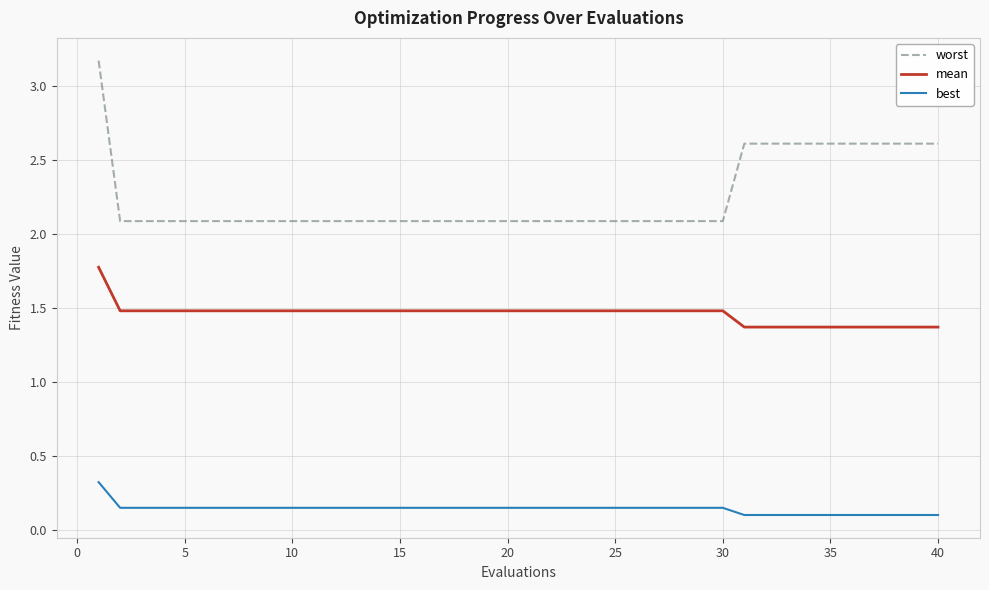

Rank the series by their average value, from highest to lowest.

worst, mean, best